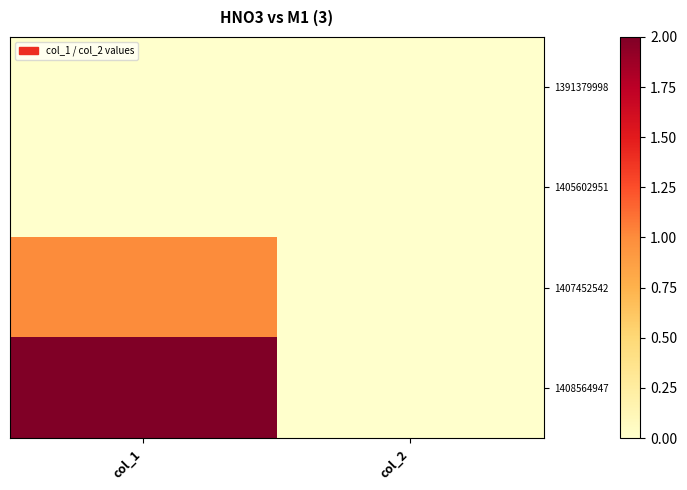

Reading right to left, transcribe all the data shown in this chart.

1391379998: col_2=0	col_1=0
1405602951: col_2=0	col_1=0
1407452542: col_2=0	col_1=1
1408564947: col_2=0	col_1=2